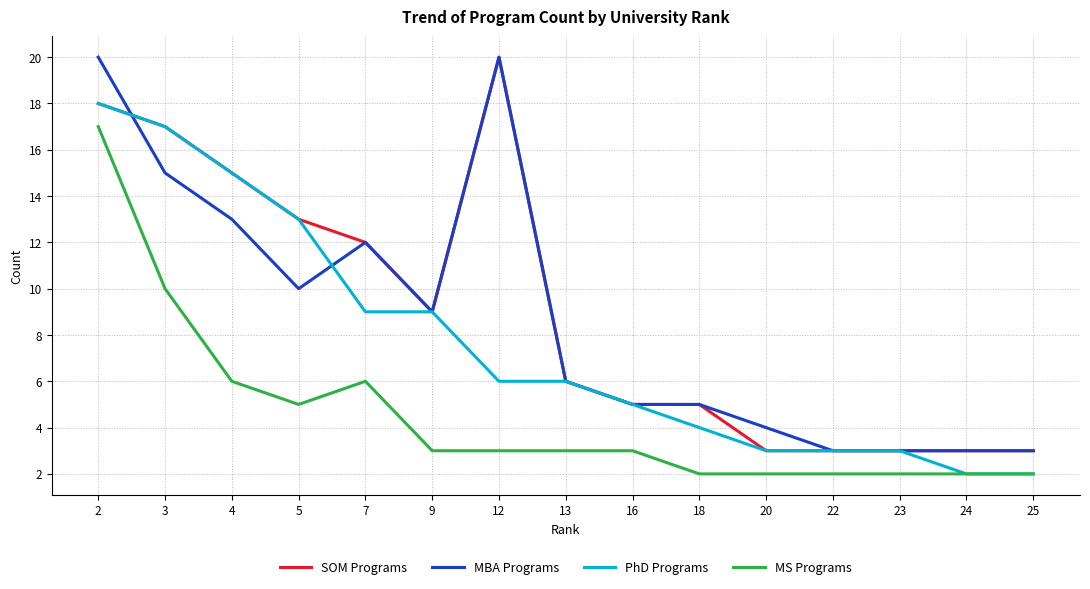

What is the lowest value of the PhD Programs series?

2